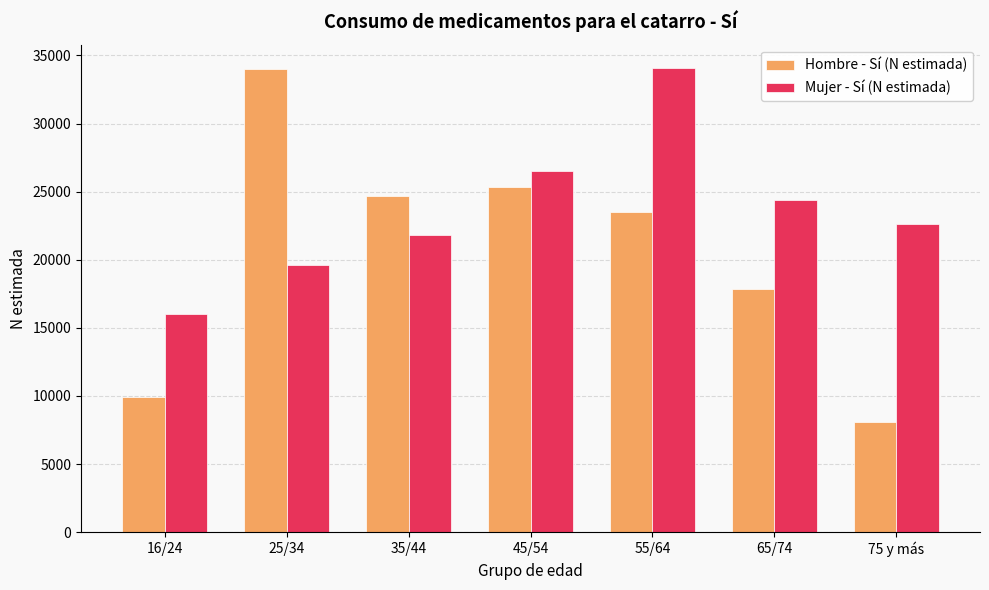

What is the difference between the Hombre - Sí (N estimada) values at 45/54 and 25/34?

8666